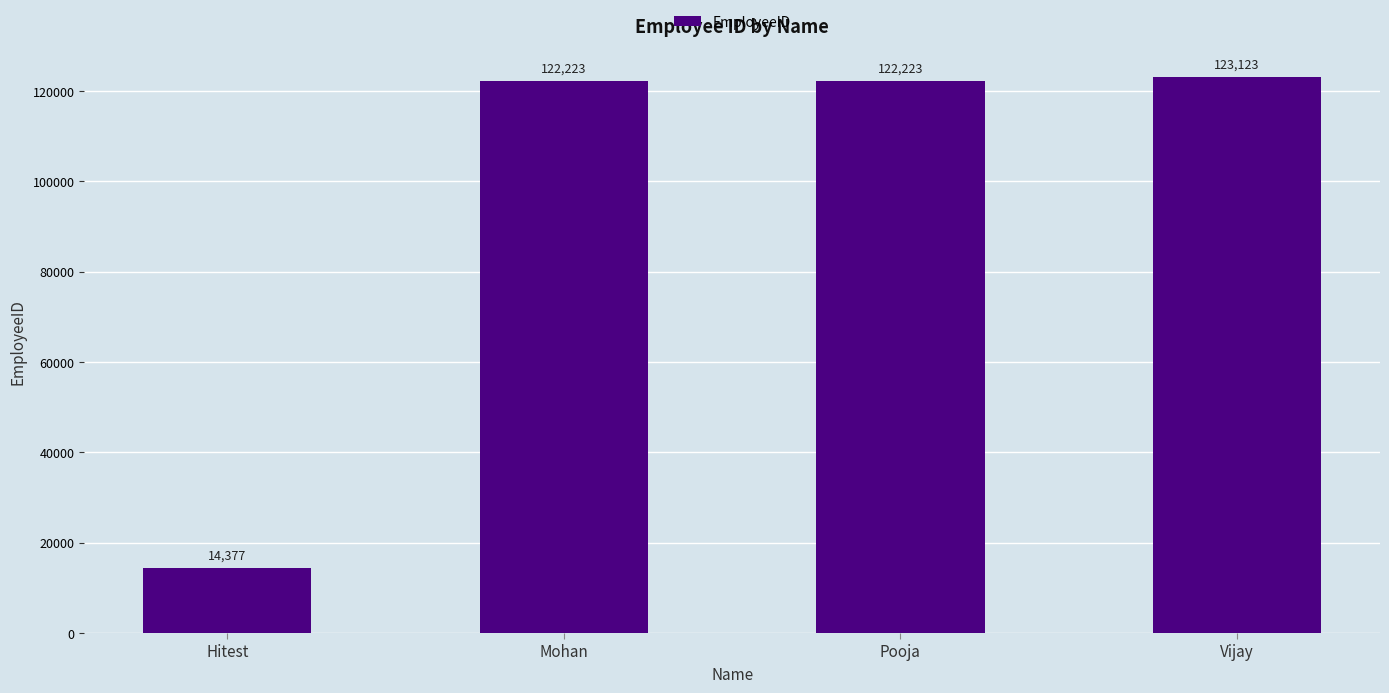

What is the greatest value displayed?

123123